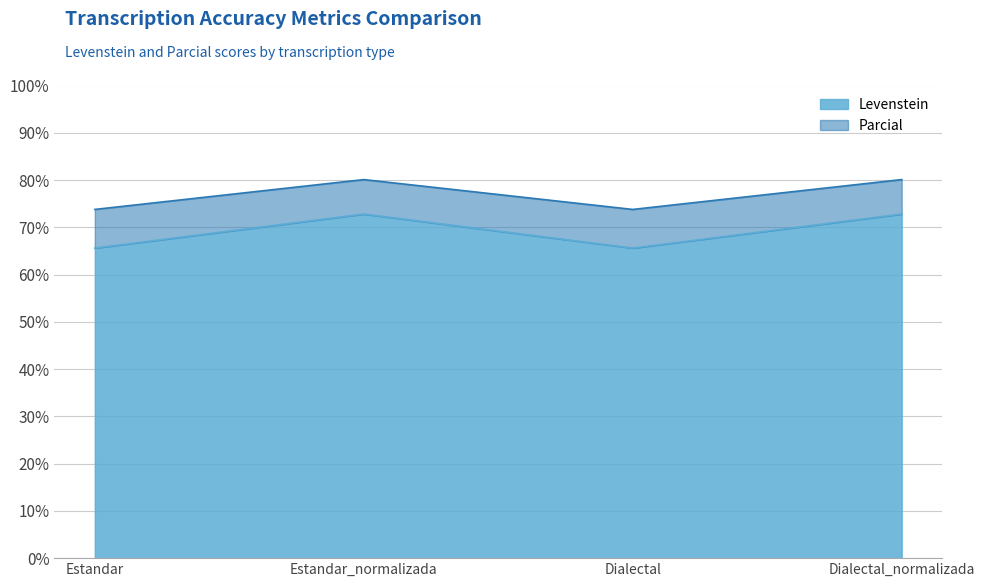

The value of Parcial at Dialectal_normalizada is 97.6. True or false?

False